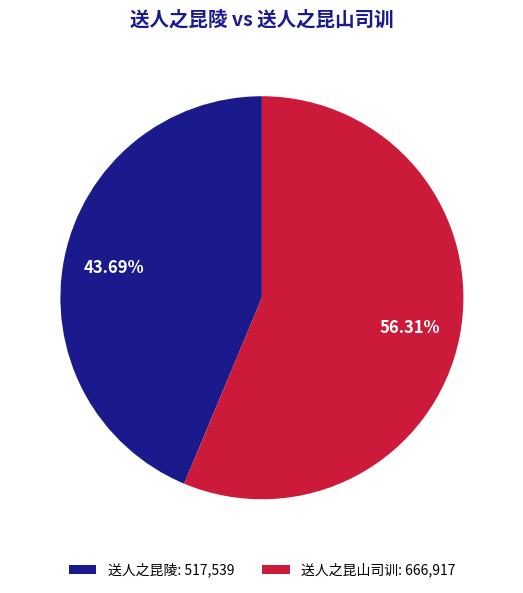

What is the total percentage of 送人之昆陵 and 送人之昆山司训?

100.0%